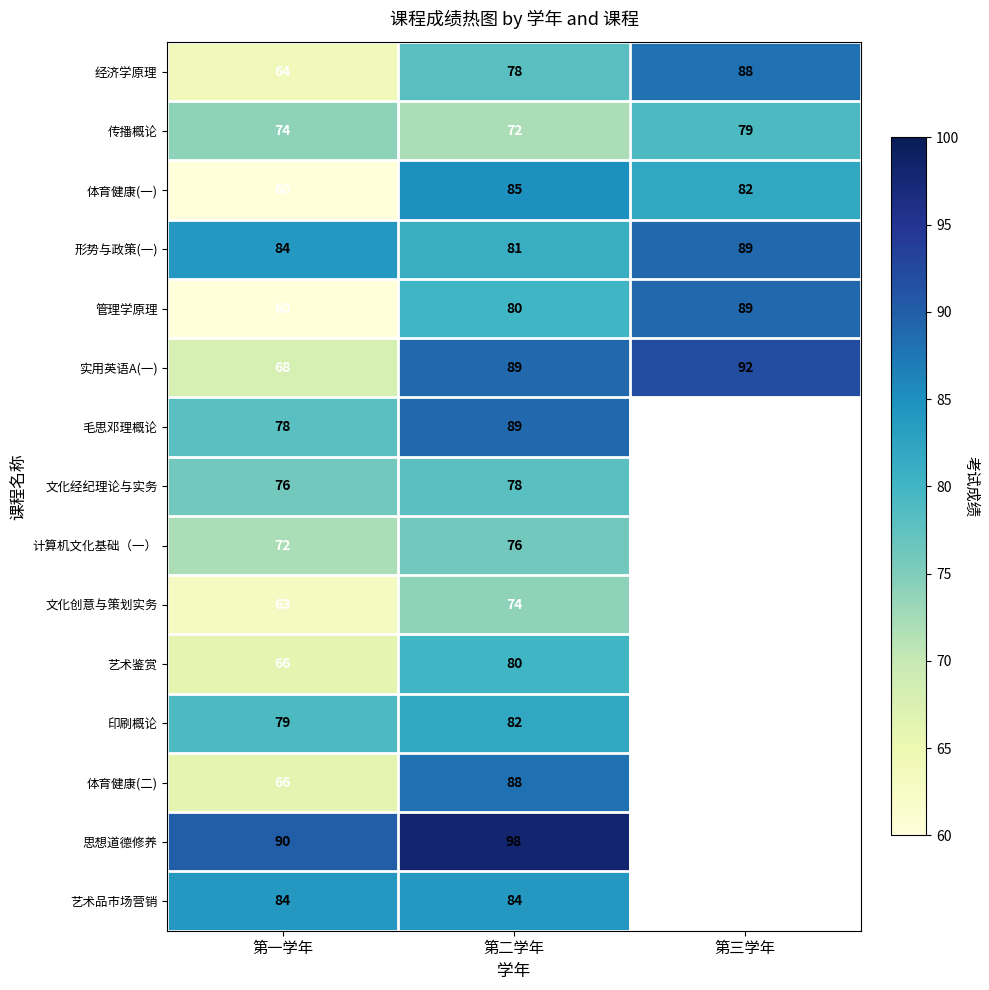

At how many categories does at least one series exceed 87?

3